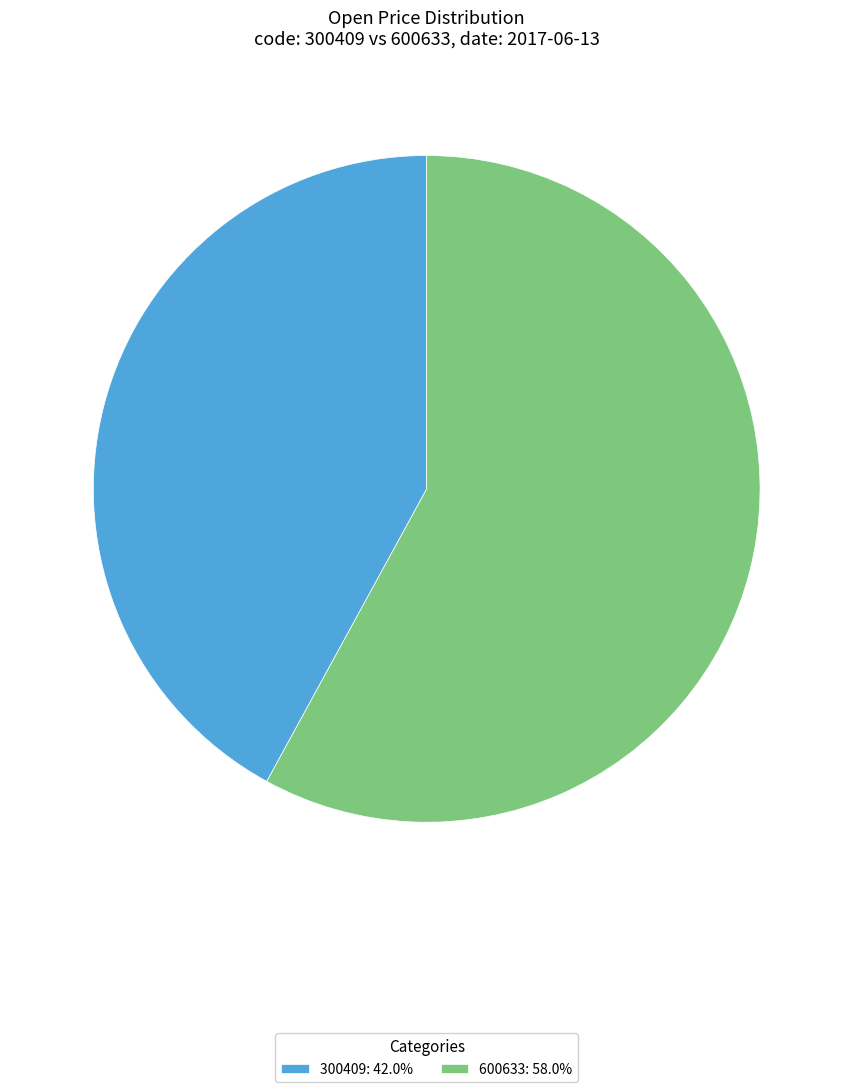

Is there a majority slice in this chart?

Yes